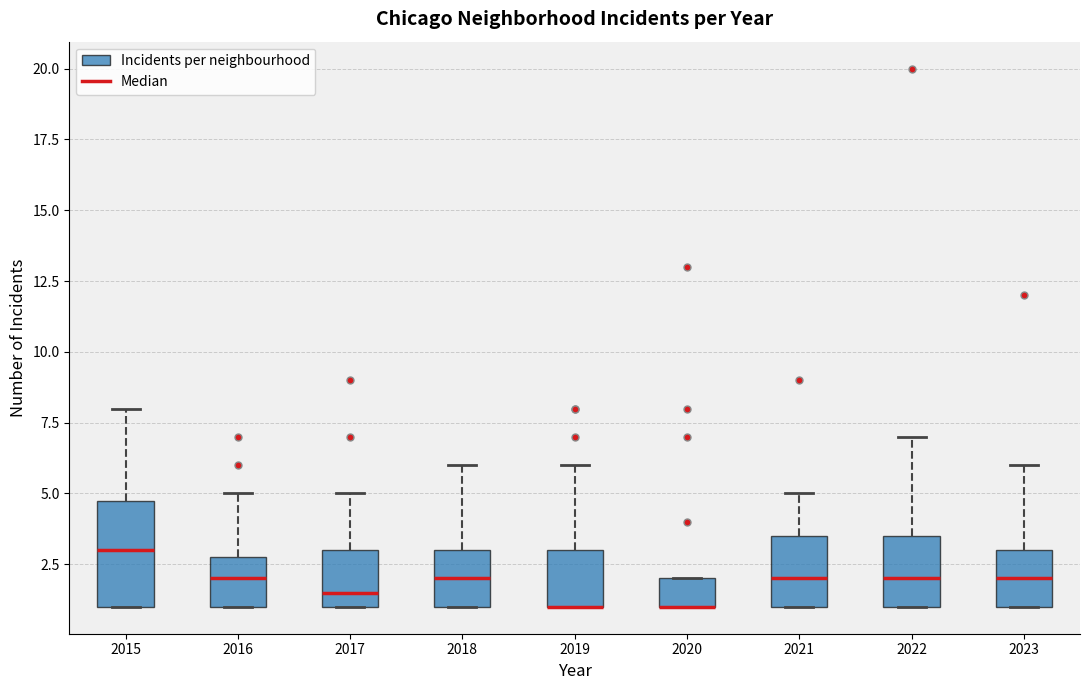

Where is the upper edge of the box at x = 2015 on the y-axis? The values are not printed on the chart, so give them approximately, as read against the axis.

5.0